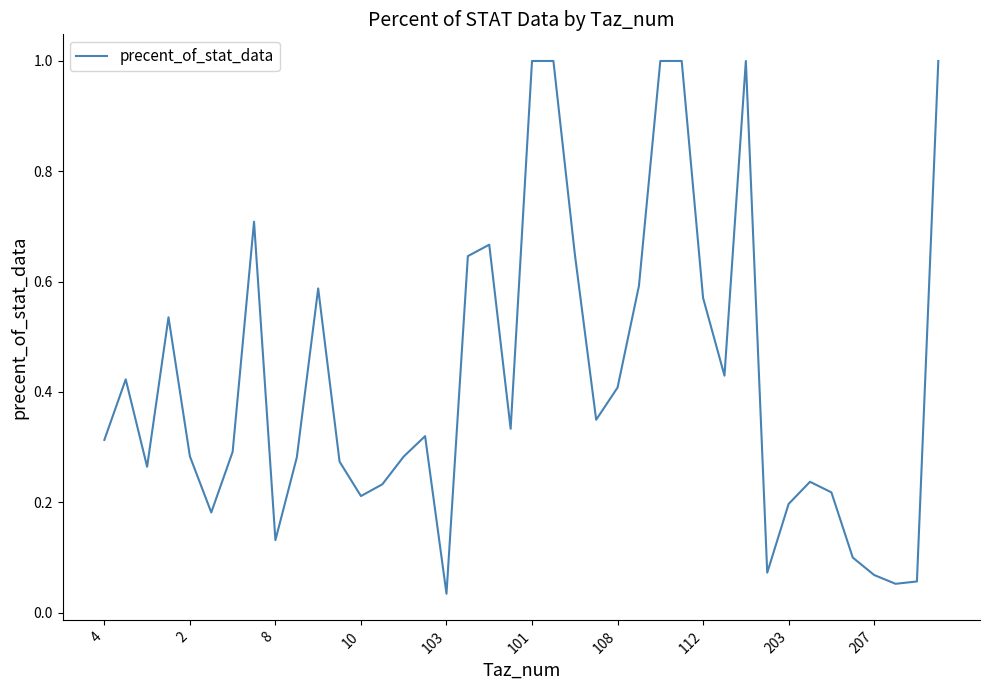

What is the sum of all values?

17.0